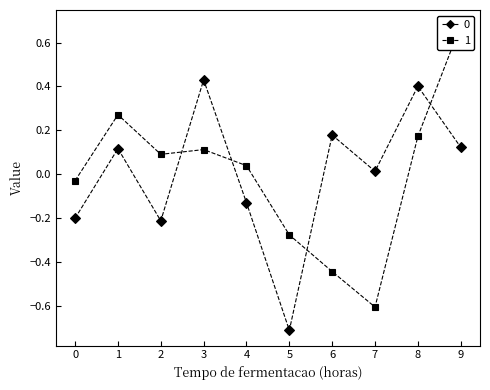

How many positive values does the 0 series have?

6